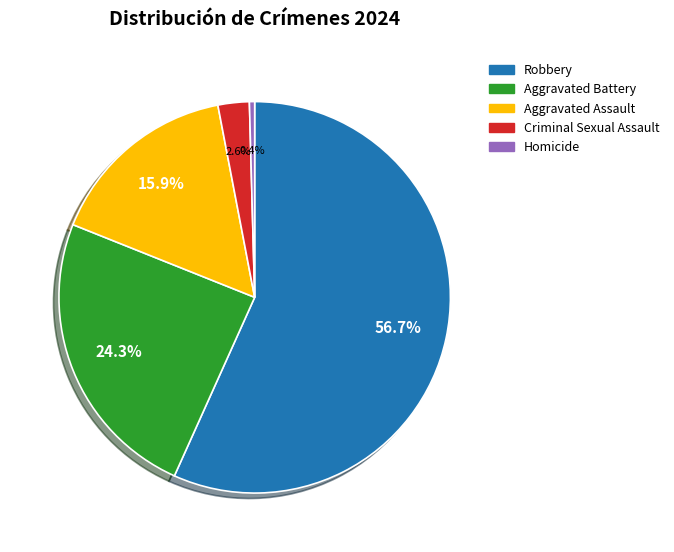

What is the total percentage of Aggravated Battery and Criminal Sexual Assault?

26.9%